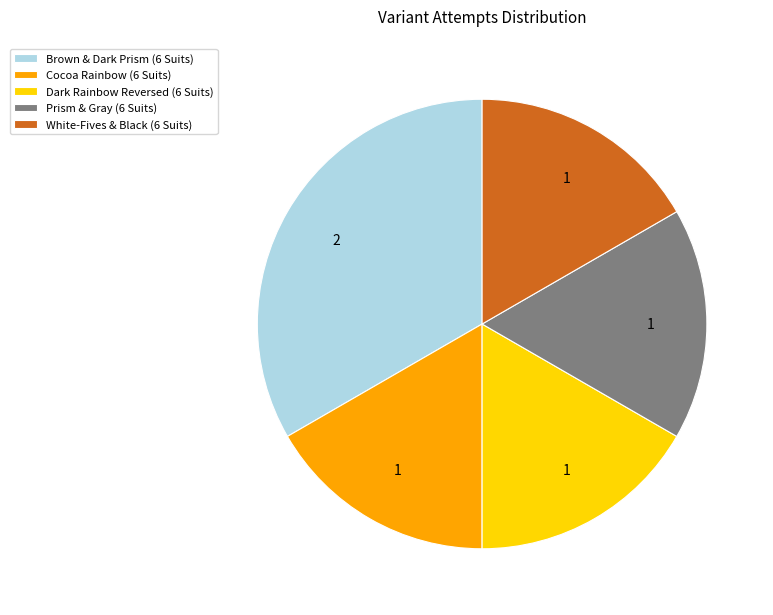

What is the largest slice in the pie chart?

Brown & Dark Prism (6 Suits)